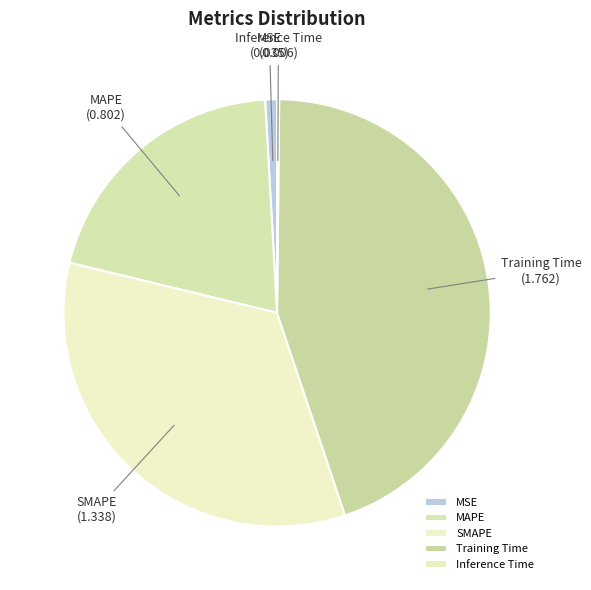

Is it true that MAPE is 20% of the pie?

True